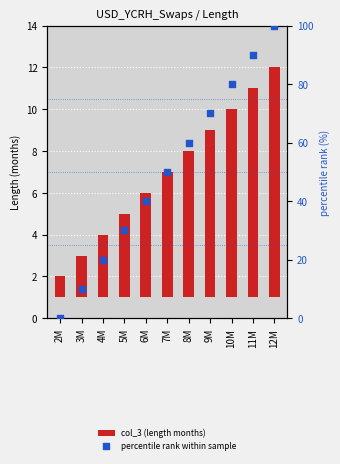

Which series contains the lowest Y value?

percentile rank within sample